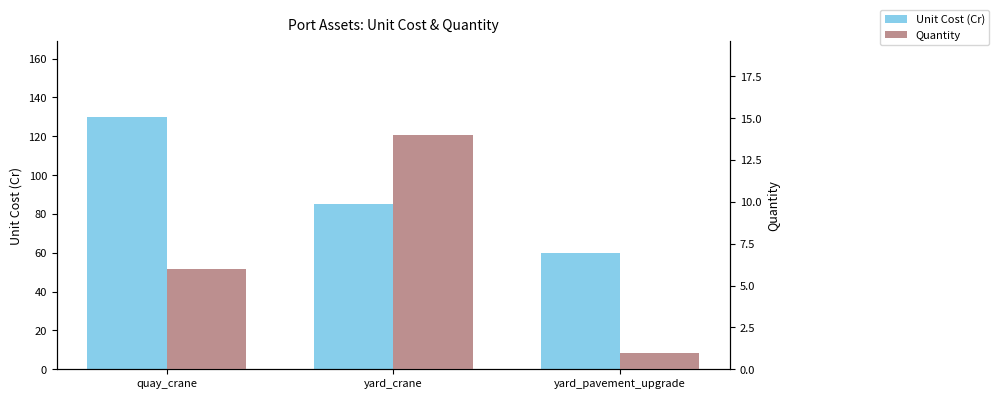

Reading left to right, what are all the values shown in this chart?

Unit Cost (Cr): quay_crane=130	yard_crane=85	yard_pavement_upgrade=60
Quantity: quay_crane=6	yard_crane=14	yard_pavement_upgrade=1